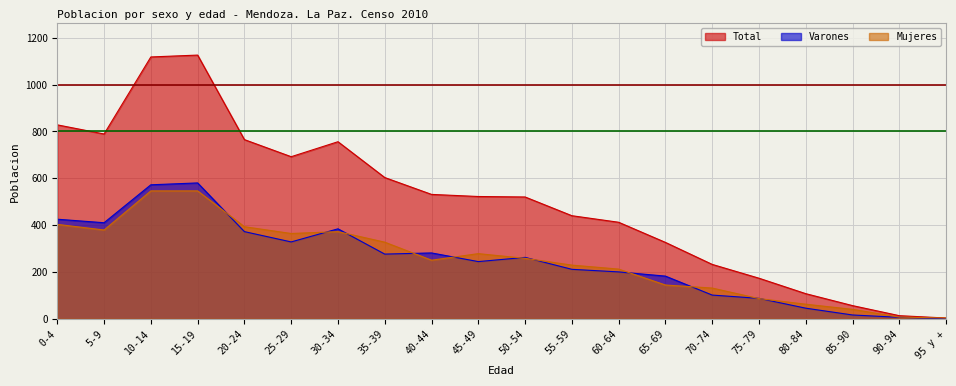

True or false: Mujeres has a value of 3 at 95 y +.

True